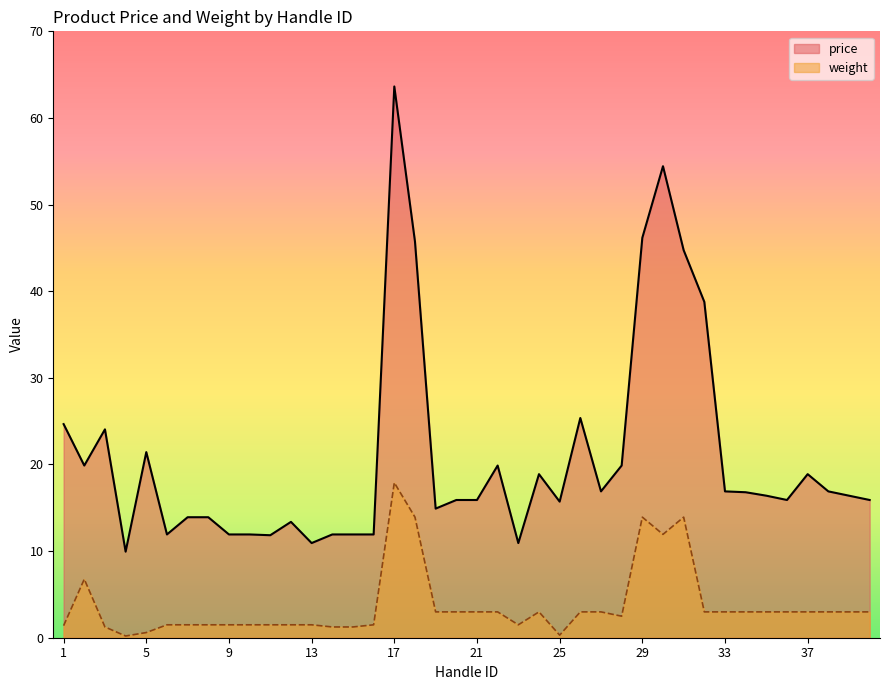

What is the total value across all series at 10?

13.5